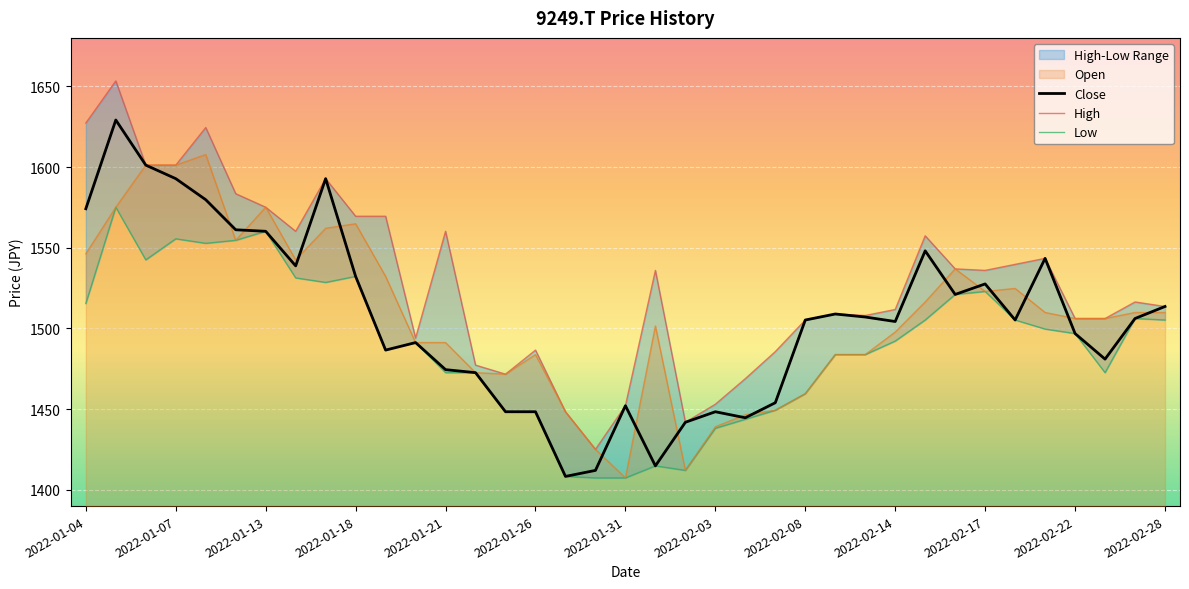

Reading left to right, list all the values displayed in this chart.

Open: 2022-01-04=1546.2	2022-01-05=1575.1	2022-01-06=1601.2	2022-01-07=1601.2	2022-01-11=1607.7	2022-01-12=1554.6	2022-01-13=1575.1	2022-01-14=1542.5	2022-01-17=1562.1	2022-01-18=1564.9	2022-01-19=1532.3	2022-01-20=1491.3	2022-01-21=1491.3	2022-01-24=1472.7	2022-01-25=1471.7	2022-01-26=1483.8	2022-01-27=1448.4	2022-01-28=1425.1	2022-01-31=1407.4	2022-02-01=1501.5	2022-02-02=1412.1	2022-02-03=1439.1	2022-02-04=1446.6	2022-02-07=1449.4	2022-02-08=1459.6	2022-02-09=1483.8	2022-02-10=1483.8	2022-02-14=1497.8	2022-02-15=1516.4	2022-02-16=1536.9	2022-02-17=1523.0	2022-02-18=1524.8	2022-02-21=1509.9	2022-02-22=1506.2	2022-02-24=1506.2	2022-02-25=1509.9	2022-02-28=1509.9
High: 2022-01-04=1627.3	2022-01-05=1653.4	2022-01-06=1601.2	2022-01-07=1601.2	2022-01-11=1624.5	2022-01-12=1583.5	2022-01-13=1575.1	2022-01-14=1560.2	2022-01-17=1592.8	2022-01-18=1569.5	2022-01-19=1569.5	2022-01-20=1494.1	2022-01-21=1560.2	2022-01-24=1477.3	2022-01-25=1471.7	2022-01-26=1486.6	2022-01-27=1448.4	2022-01-28=1425.1	2022-01-31=1452.2	2022-02-01=1536.0	2022-02-02=1441.9	2022-02-03=1453.1	2022-02-04=1468.9	2022-02-07=1485.7	2022-02-08=1505.3	2022-02-09=1509.0	2022-02-10=1508.0	2022-02-14=1511.8	2022-02-15=1557.4	2022-02-16=1536.9	2022-02-17=1536.0	2022-02-18=1539.7	2022-02-21=1543.4	2022-02-22=1506.2	2022-02-24=1506.2	2022-02-25=1516.4	2022-02-28=1513.6
Low: 2022-01-04=1515.5	2022-01-05=1575.1	2022-01-06=1542.5	2022-01-07=1555.6	2022-01-11=1552.8	2022-01-12=1554.6	2022-01-13=1560.2	2022-01-14=1531.3	2022-01-17=1528.5	2022-01-18=1532.3	2022-01-19=1486.6	2022-01-20=1491.3	2022-01-21=1472.7	2022-01-24=1472.7	2022-01-25=1448.4	2022-01-26=1448.4	2022-01-27=1408.4	2022-01-28=1407.4	2022-01-31=1407.4	2022-02-01=1414.9	2022-02-02=1412.1	2022-02-03=1438.2	2022-02-04=1443.8	2022-02-07=1449.4	2022-02-08=1459.6	2022-02-09=1483.8	2022-02-10=1483.8	2022-02-14=1492.2	2022-02-15=1505.3	2022-02-16=1521.1	2022-02-17=1523.0	2022-02-18=1505.3	2022-02-21=1499.7	2022-02-22=1496.9	2022-02-24=1472.7	2022-02-25=1506.2	2022-02-28=1505.3
Close: 2022-01-04=1574.2	2022-01-05=1629.1	2022-01-06=1601.2	2022-01-07=1592.8	2022-01-11=1579.8	2022-01-12=1561.1	2022-01-13=1560.2	2022-01-14=1538.8	2022-01-17=1592.8	2022-01-18=1532.3	2022-01-19=1486.6	2022-01-20=1491.3	2022-01-21=1474.5	2022-01-24=1472.7	2022-01-25=1448.4	2022-01-26=1448.4	2022-01-27=1408.4	2022-01-28=1412.1	2022-01-31=1452.2	2022-02-01=1414.9	2022-02-02=1441.9	2022-02-03=1448.4	2022-02-04=1444.7	2022-02-07=1454.0	2022-02-08=1505.3	2022-02-09=1509.0	2022-02-10=1507.1	2022-02-14=1504.3	2022-02-15=1548.1	2022-02-16=1521.1	2022-02-17=1527.6	2022-02-18=1505.3	2022-02-21=1543.4	2022-02-22=1496.9	2022-02-24=1481.0	2022-02-25=1506.2	2022-02-28=1513.6